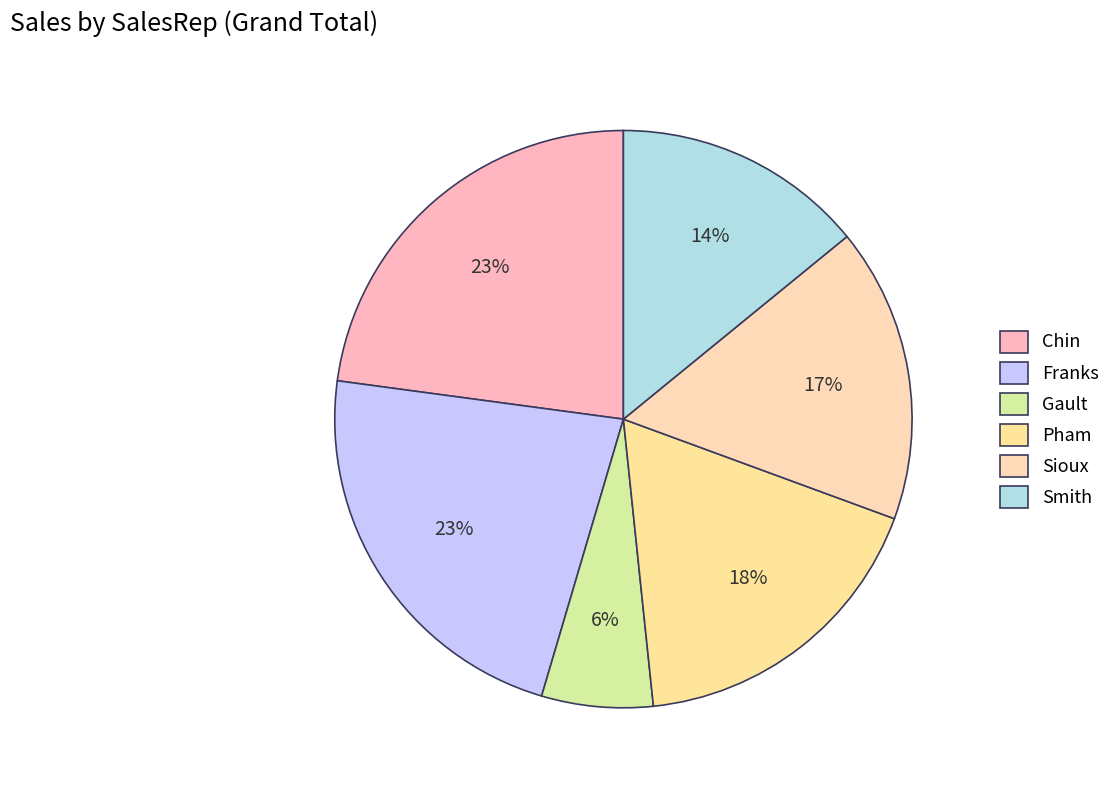

Which slice is the smallest?

Gault